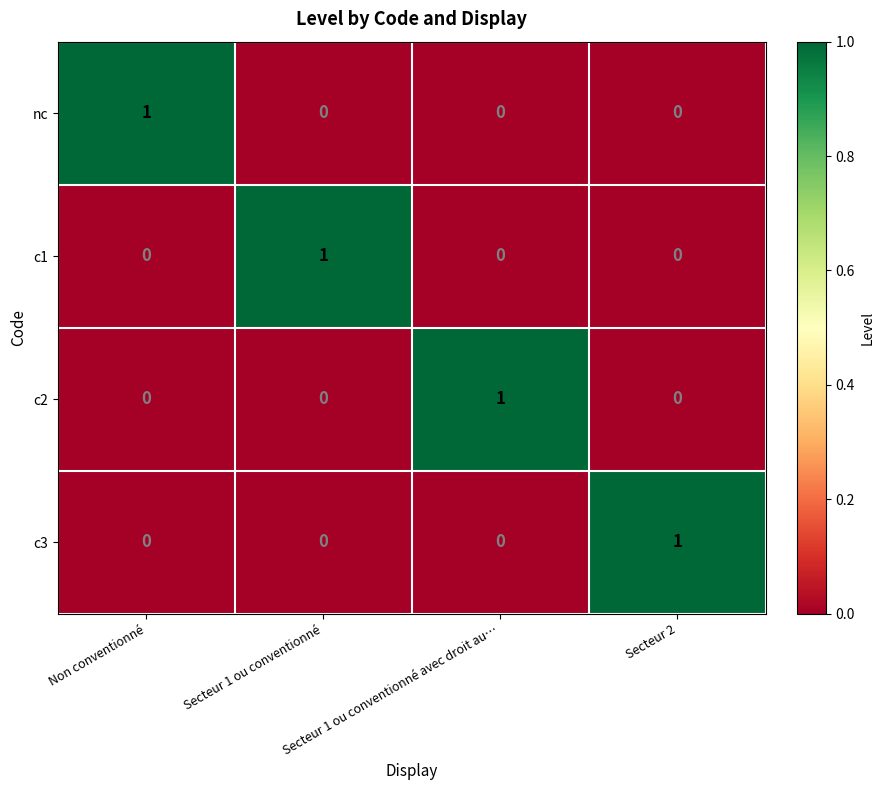

At which label does c3 reach its peak?

Secteur 2